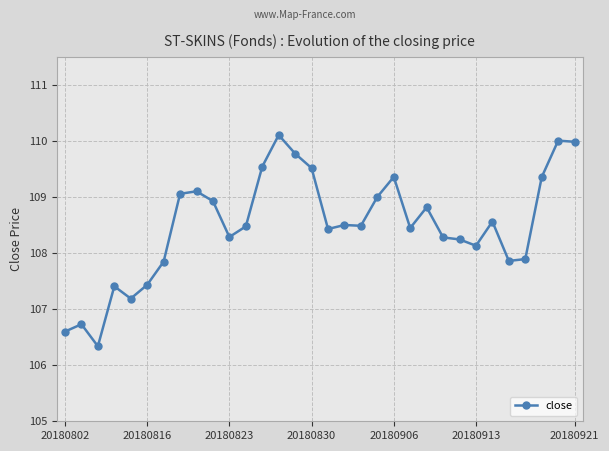

What is the smallest value displayed?

106.3